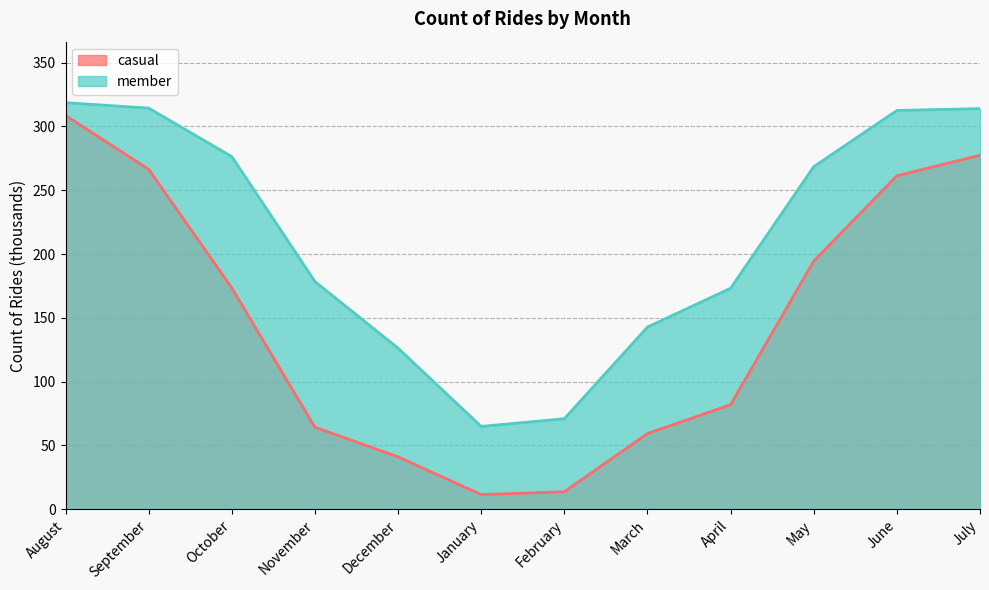

Where is the first local minimum for member?

January